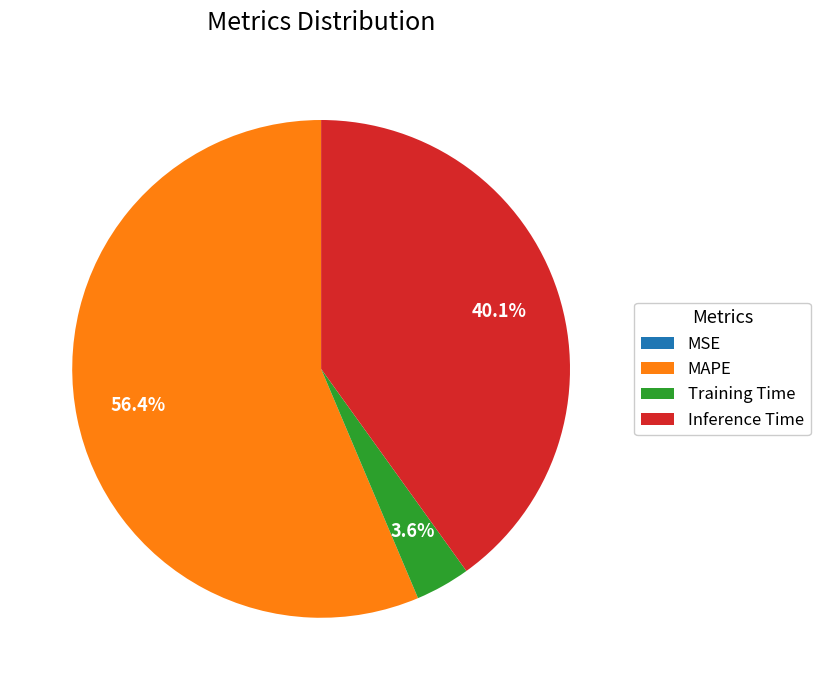

Is the sum of MAPE and Inference Time greater than half?

Yes